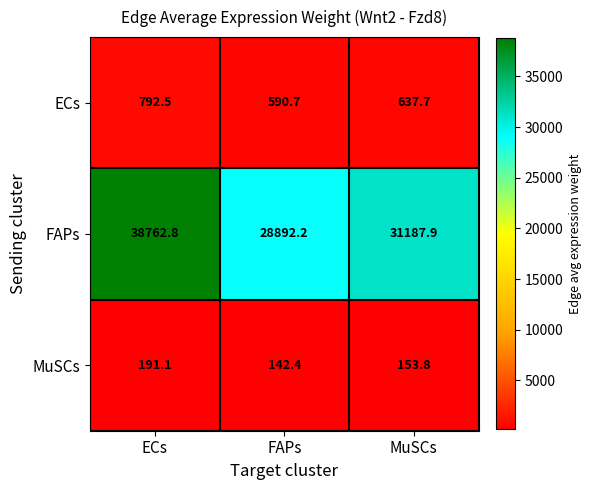

Which series has the widest spread of values?

FAPs